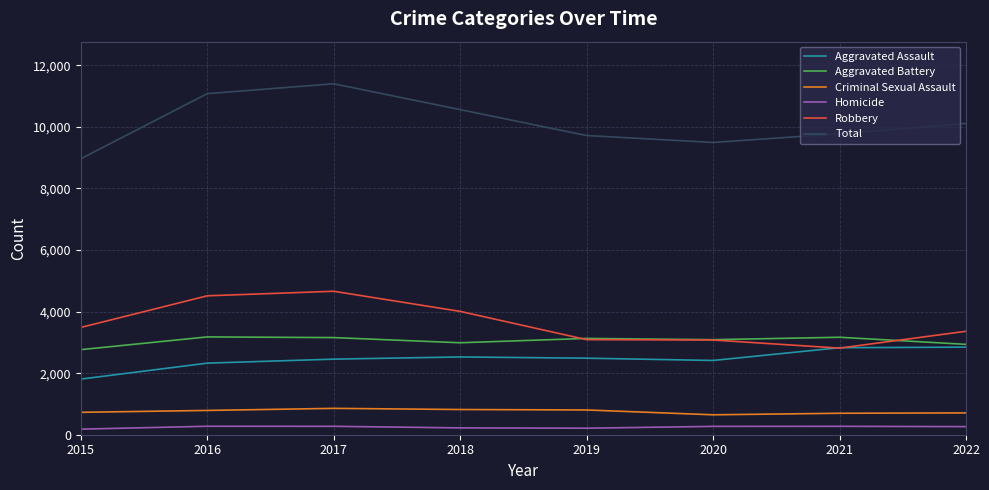

What is the spread (max minus min) of values at 2022?

9849